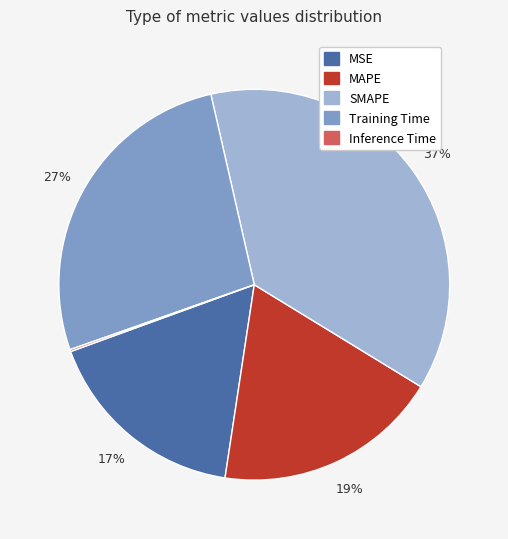

Combined, do MSE and MAPE account for over 50%?

No